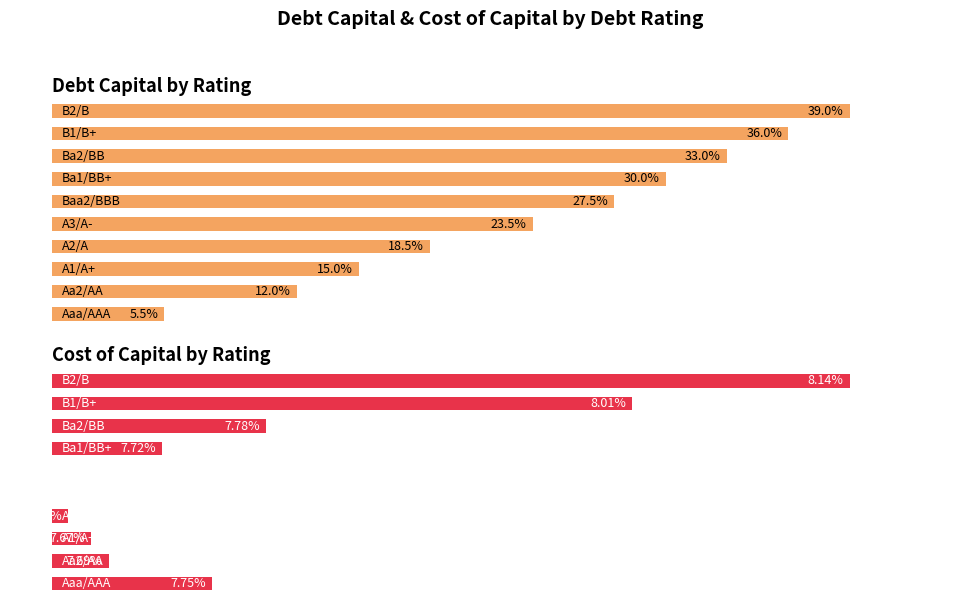

Rank the series by their maximum value, from highest to lowest.

Avg Debt Capital, Avg Cost of Capital